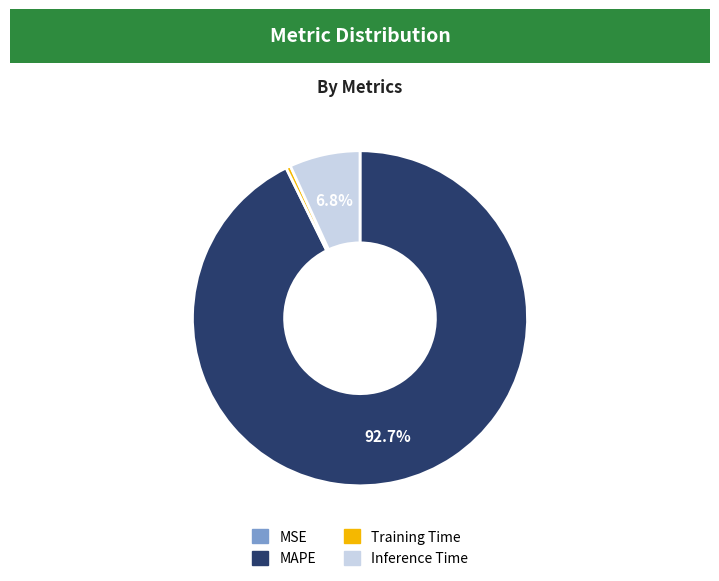

Do MAPE and Inference Time together represent more than half of the pie?

Yes